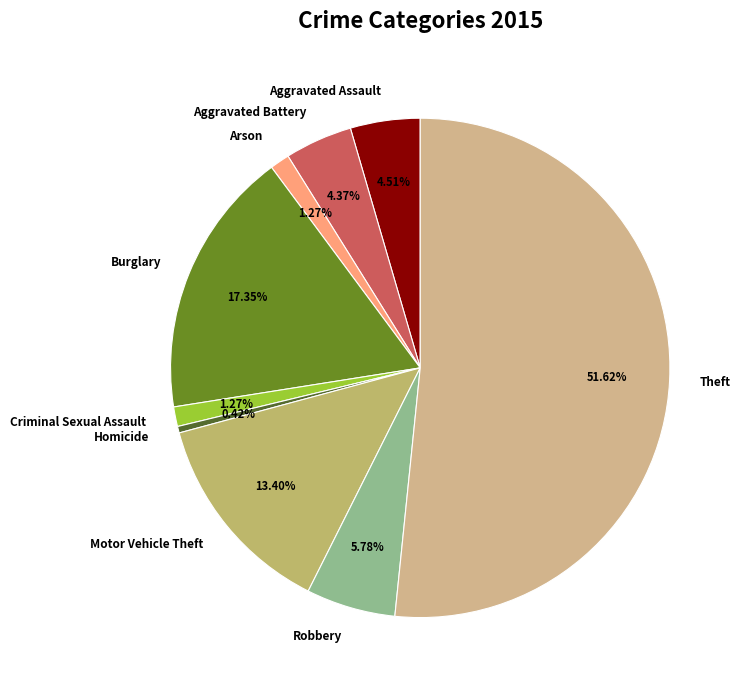

What percentage is the Burglary slice, to the nearest percent?

17%